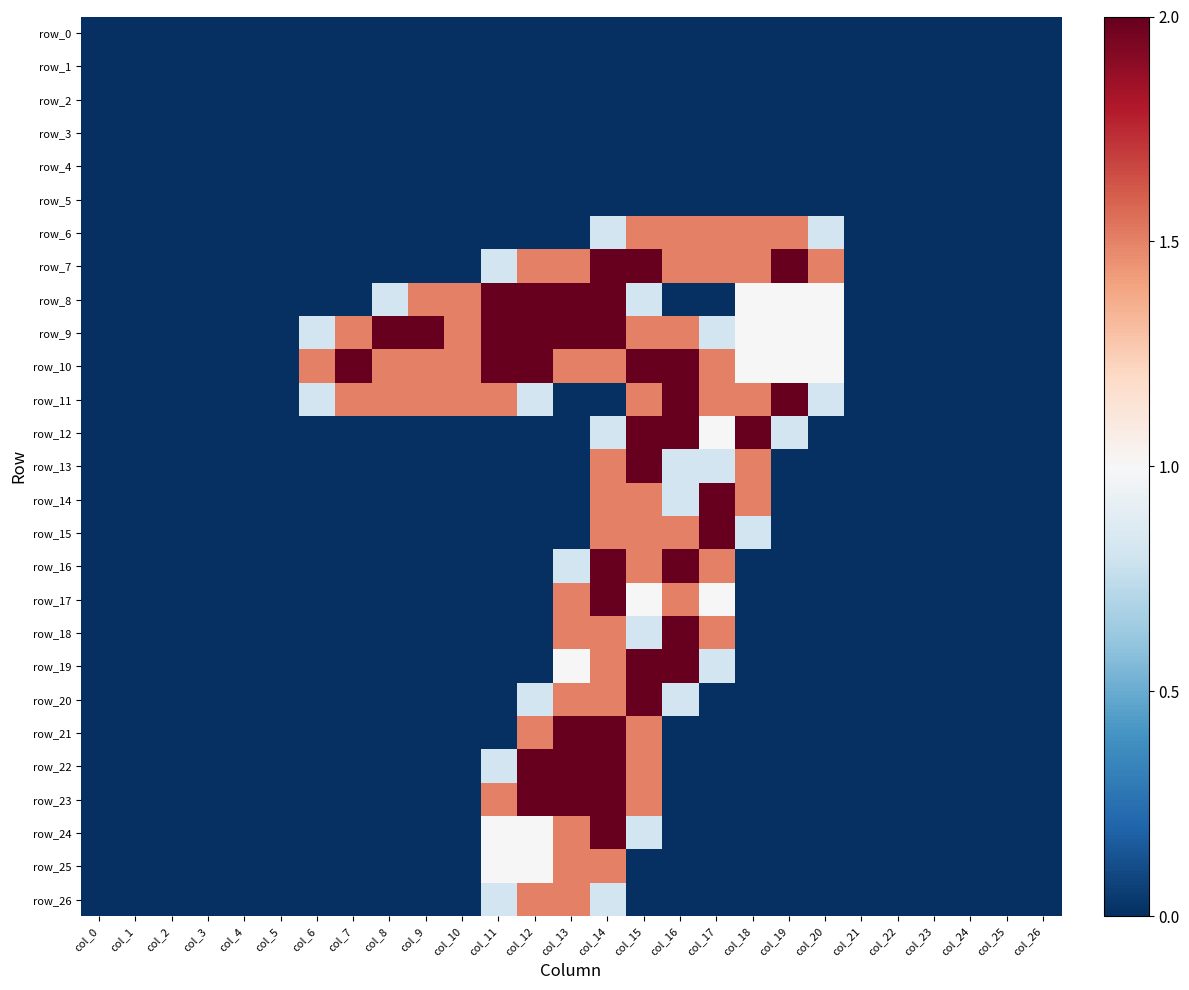

Reading right to left, what are all the values shown in this chart?

row_0: 0.0	0.0	0.0	0.0	0.0	0.0	0.0	0.0	0.0	0.0	0.0	0.0	0.0	0.0	0.0	0.0	0.0	0.0	0.0	0.0	0.0	0.0	0.0	0.0	0.0	0.0	0.0
row_1: 0.0	0.0	0.0	0.0	0.0	0.0	0.0	0.0	0.0	0.0	0.0	0.0	0.0	0.0	0.0	0.0	0.0	0.0	0.0	0.0	0.0	0.0	0.0	0.0	0.0	0.0	0.0
row_2: 0.0	0.0	0.0	0.0	0.0	0.0	0.0	0.0	0.0	0.0	0.0	0.0	0.0	0.0	0.0	0.0	0.0	0.0	0.0	0.0	0.0	0.0	0.0	0.0	0.0	0.0	0.0
row_3: 0.0	0.0	0.0	0.0	0.0	0.0	0.0	0.0	0.0	0.0	0.0	0.0	0.0	0.0	0.0	0.0	0.0	0.0	0.0	0.0	0.0	0.0	0.0	0.0	0.0	0.0	0.0
row_4: 0.0	0.0	0.0	0.0	0.0	0.0	0.0	0.0	0.0	0.0	0.0	0.0	0.0	0.0	0.0	0.0	0.0	0.0	0.0	0.0	0.0	0.0	0.0	0.0	0.0	0.0	0.0
row_5: 0.0	0.0	0.0	0.0	0.0	0.0	0.0	0.0	0.0	0.0	0.0	0.0	0.0	0.0	0.0	0.0	0.0	0.0	0.0	0.0	0.0	0.0	0.0	0.0	0.0	0.0	0.0
row_6: 0.0	0.0	0.0	0.0	0.0	0.0	0.8	1.5	1.5	1.5	1.5	1.5	0.8	0.0	0.0	0.0	0.0	0.0	0.0	0.0	0.0	0.0	0.0	0.0	0.0	0.0	0.0
row_7: 0.0	0.0	0.0	0.0	0.0	0.0	1.5	2.0	1.5	1.5	1.5	2.0	2.0	1.5	1.5	0.8	0.0	0.0	0.0	0.0	0.0	0.0	0.0	0.0	0.0	0.0	0.0
row_8: 0.0	0.0	0.0	0.0	0.0	0.0	1.0	1.0	1.0	0.0	0.0	0.8	2.0	2.0	2.0	2.0	1.5	1.5	0.8	0.0	0.0	0.0	0.0	0.0	0.0	0.0	0.0
row_9: 0.0	0.0	0.0	0.0	0.0	0.0	1.0	1.0	1.0	0.8	1.5	1.5	2.0	2.0	2.0	2.0	1.5	2.0	2.0	1.5	0.8	0.0	0.0	0.0	0.0	0.0	0.0
row_10: 0.0	0.0	0.0	0.0	0.0	0.0	1.0	1.0	1.0	1.5	2.0	2.0	1.5	1.5	2.0	2.0	1.5	1.5	1.5	2.0	1.5	0.0	0.0	0.0	0.0	0.0	0.0
row_11: 0.0	0.0	0.0	0.0	0.0	0.0	0.8	2.0	1.5	1.5	2.0	1.5	0.0	0.0	0.8	1.5	1.5	1.5	1.5	1.5	0.8	0.0	0.0	0.0	0.0	0.0	0.0
row_12: 0.0	0.0	0.0	0.0	0.0	0.0	0.0	0.8	2.0	1.0	2.0	2.0	0.8	0.0	0.0	0.0	0.0	0.0	0.0	0.0	0.0	0.0	0.0	0.0	0.0	0.0	0.0
row_13: 0.0	0.0	0.0	0.0	0.0	0.0	0.0	0.0	1.5	0.8	0.8	2.0	1.5	0.0	0.0	0.0	0.0	0.0	0.0	0.0	0.0	0.0	0.0	0.0	0.0	0.0	0.0
row_14: 0.0	0.0	0.0	0.0	0.0	0.0	0.0	0.0	1.5	2.0	0.8	1.5	1.5	0.0	0.0	0.0	0.0	0.0	0.0	0.0	0.0	0.0	0.0	0.0	0.0	0.0	0.0
row_15: 0.0	0.0	0.0	0.0	0.0	0.0	0.0	0.0	0.8	2.0	1.5	1.5	1.5	0.0	0.0	0.0	0.0	0.0	0.0	0.0	0.0	0.0	0.0	0.0	0.0	0.0	0.0
row_16: 0.0	0.0	0.0	0.0	0.0	0.0	0.0	0.0	0.0	1.5	2.0	1.5	2.0	0.8	0.0	0.0	0.0	0.0	0.0	0.0	0.0	0.0	0.0	0.0	0.0	0.0	0.0
row_17: 0.0	0.0	0.0	0.0	0.0	0.0	0.0	0.0	0.0	1.0	1.5	1.0	2.0	1.5	0.0	0.0	0.0	0.0	0.0	0.0	0.0	0.0	0.0	0.0	0.0	0.0	0.0
row_18: 0.0	0.0	0.0	0.0	0.0	0.0	0.0	0.0	0.0	1.5	2.0	0.8	1.5	1.5	0.0	0.0	0.0	0.0	0.0	0.0	0.0	0.0	0.0	0.0	0.0	0.0	0.0
row_19: 0.0	0.0	0.0	0.0	0.0	0.0	0.0	0.0	0.0	0.8	2.0	2.0	1.5	1.0	0.0	0.0	0.0	0.0	0.0	0.0	0.0	0.0	0.0	0.0	0.0	0.0	0.0
row_20: 0.0	0.0	0.0	0.0	0.0	0.0	0.0	0.0	0.0	0.0	0.8	2.0	1.5	1.5	0.8	0.0	0.0	0.0	0.0	0.0	0.0	0.0	0.0	0.0	0.0	0.0	0.0
row_21: 0.0	0.0	0.0	0.0	0.0	0.0	0.0	0.0	0.0	0.0	0.0	1.5	2.0	2.0	1.5	0.0	0.0	0.0	0.0	0.0	0.0	0.0	0.0	0.0	0.0	0.0	0.0
row_22: 0.0	0.0	0.0	0.0	0.0	0.0	0.0	0.0	0.0	0.0	0.0	1.5	2.0	2.0	2.0	0.8	0.0	0.0	0.0	0.0	0.0	0.0	0.0	0.0	0.0	0.0	0.0
row_23: 0.0	0.0	0.0	0.0	0.0	0.0	0.0	0.0	0.0	0.0	0.0	1.5	2.0	2.0	2.0	1.5	0.0	0.0	0.0	0.0	0.0	0.0	0.0	0.0	0.0	0.0	0.0
row_24: 0.0	0.0	0.0	0.0	0.0	0.0	0.0	0.0	0.0	0.0	0.0	0.8	2.0	1.5	1.0	1.0	0.0	0.0	0.0	0.0	0.0	0.0	0.0	0.0	0.0	0.0	0.0
row_25: 0.0	0.0	0.0	0.0	0.0	0.0	0.0	0.0	0.0	0.0	0.0	0.0	1.5	1.5	1.0	1.0	0.0	0.0	0.0	0.0	0.0	0.0	0.0	0.0	0.0	0.0	0.0
row_26: 0.0	0.0	0.0	0.0	0.0	0.0	0.0	0.0	0.0	0.0	0.0	0.0	0.8	1.5	1.5	0.8	0.0	0.0	0.0	0.0	0.0	0.0	0.0	0.0	0.0	0.0	0.0